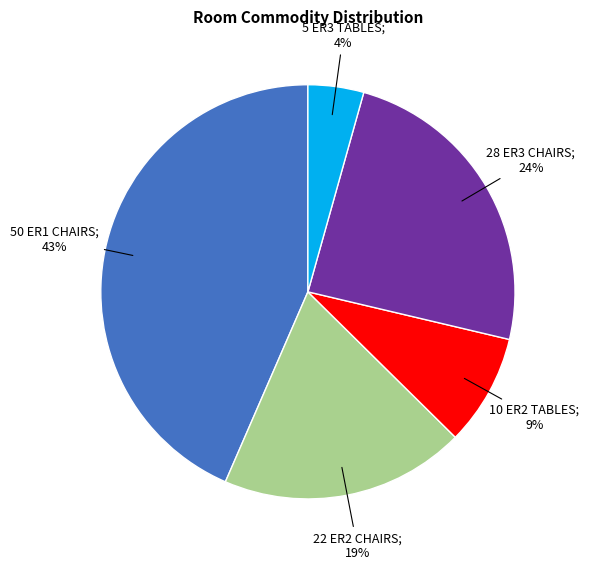

Does any single category account for the majority?

No